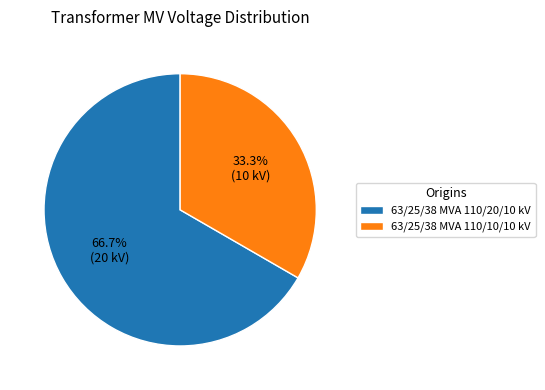

What percentage is the 63/25/38 MVA 110/10/10 kV slice, to the nearest percent?

33%